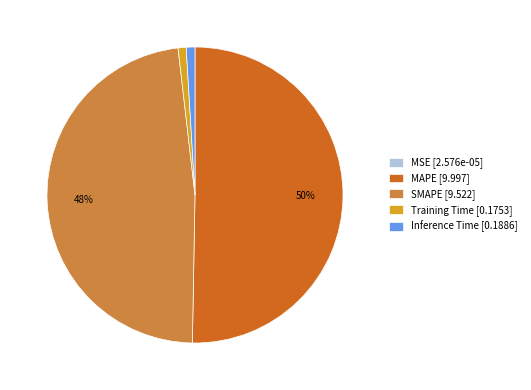

Which slice is the largest?

MAPE